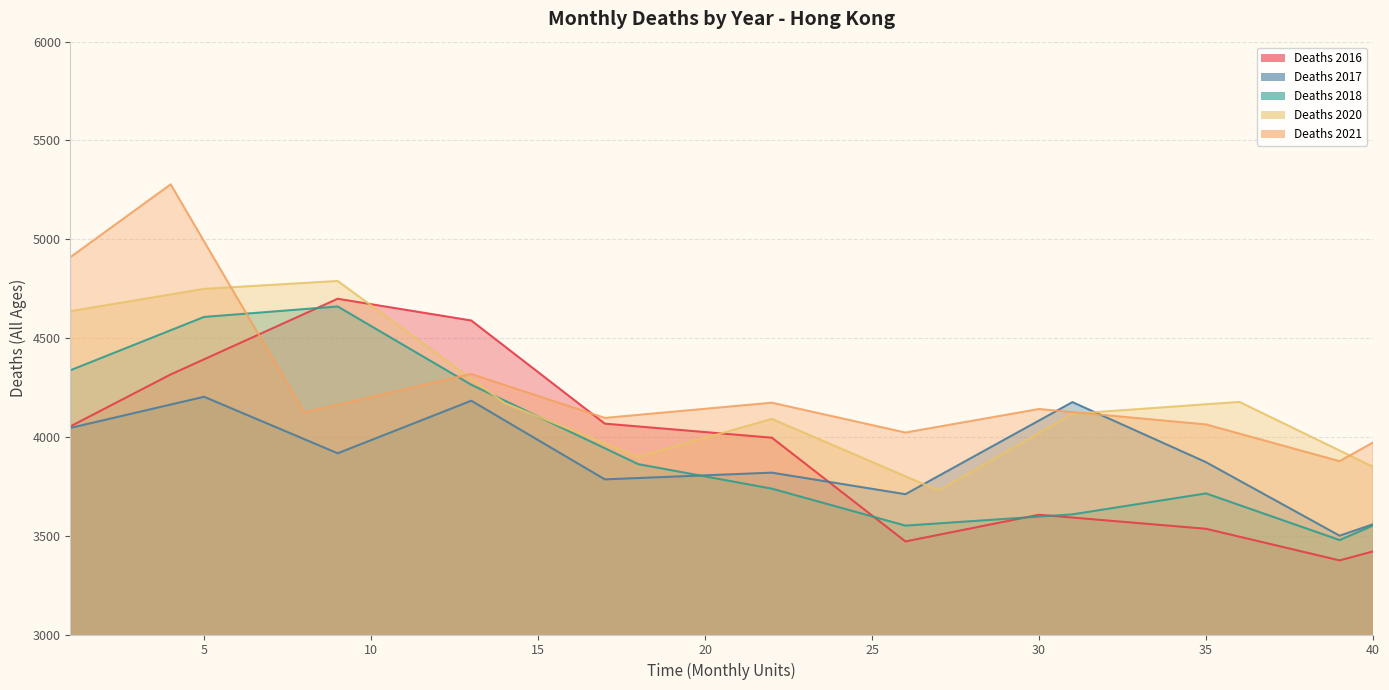

True or false: deaths_2018_all_ages has more than 0 points higher than both neighbors.

True